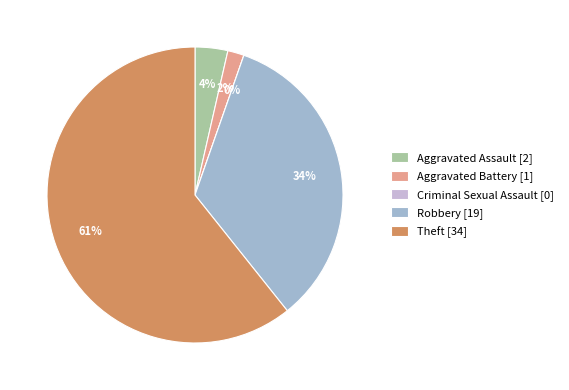

Combined, do Theft and Aggravated Assault account for over 50%?

Yes